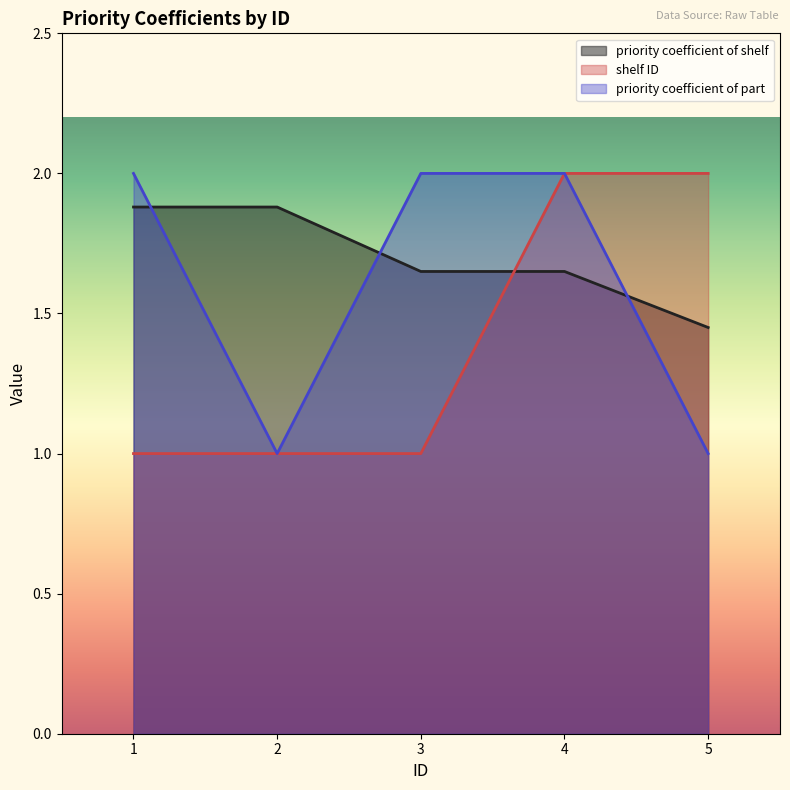

Which series changed the most between 2 and 5?

shelf ID